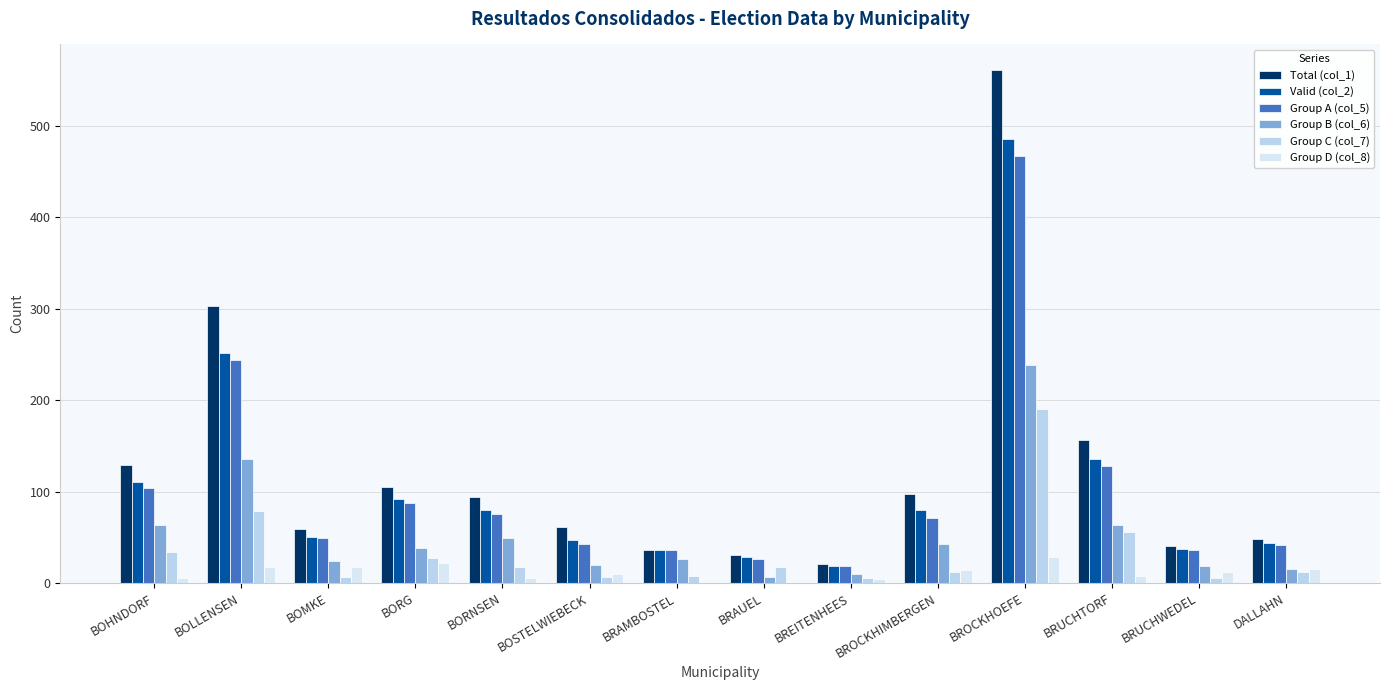

Does the chart contain stacked bars?

No